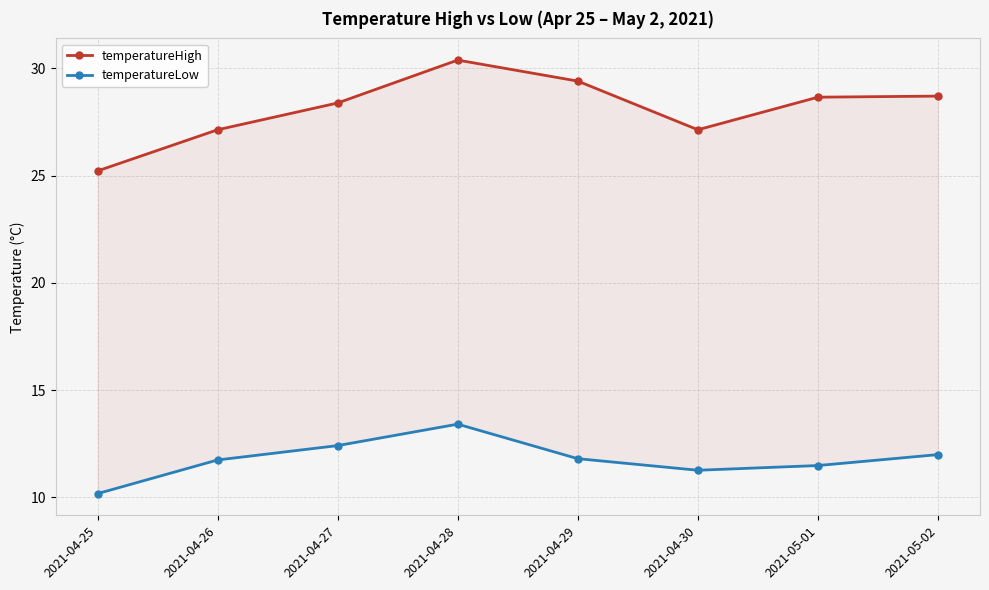

What is the total value across all series at 2021-04-28?

43.8